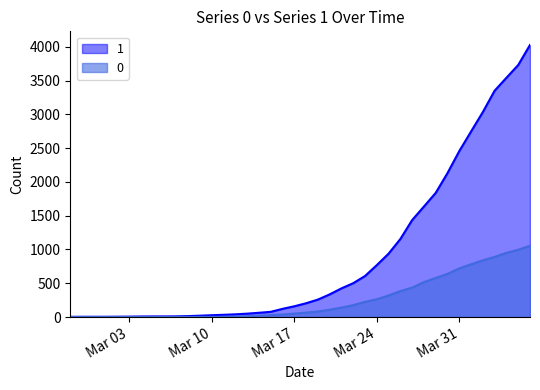

What is the total value across all series at Mar 03?

6